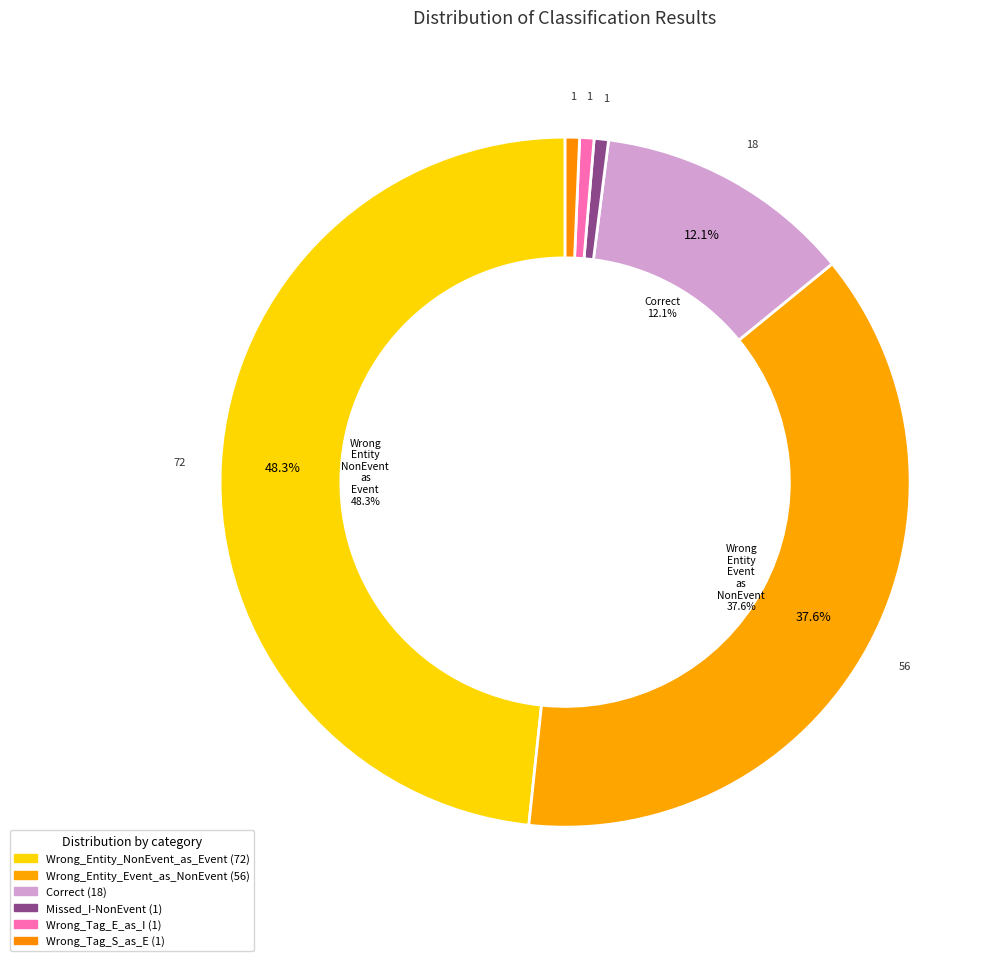

What is the largest slice in the pie chart?

Wrong_Entity_NonEvent_as_Event